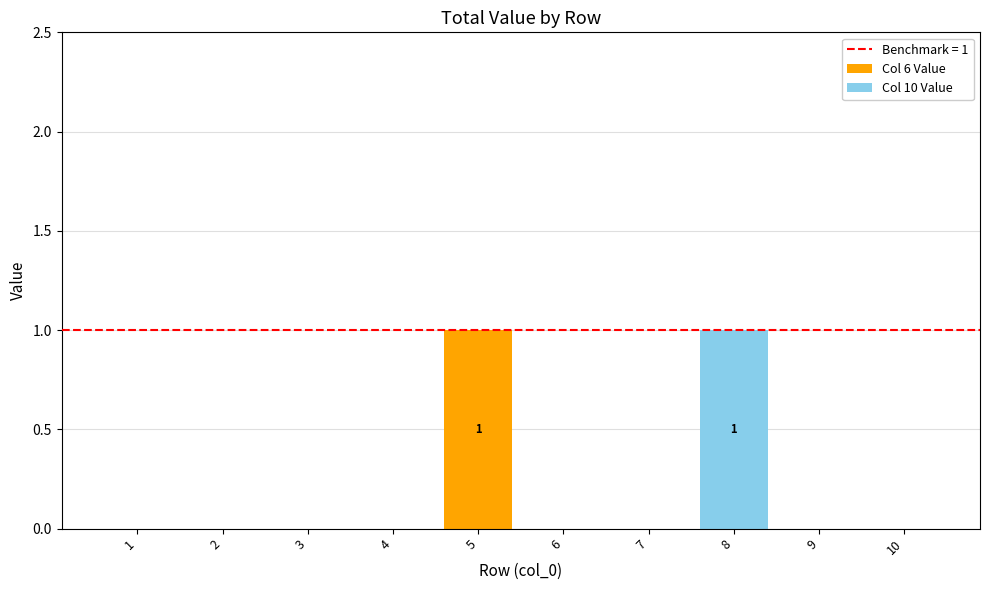

Which category has the highest value in the Col 6 Value series?

5